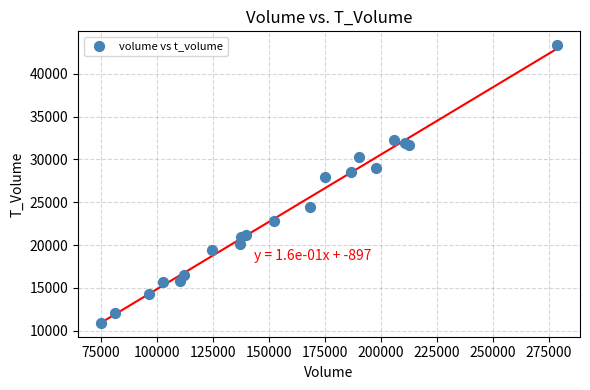

What Y value in the scatter plot is closest to 27146?

27895